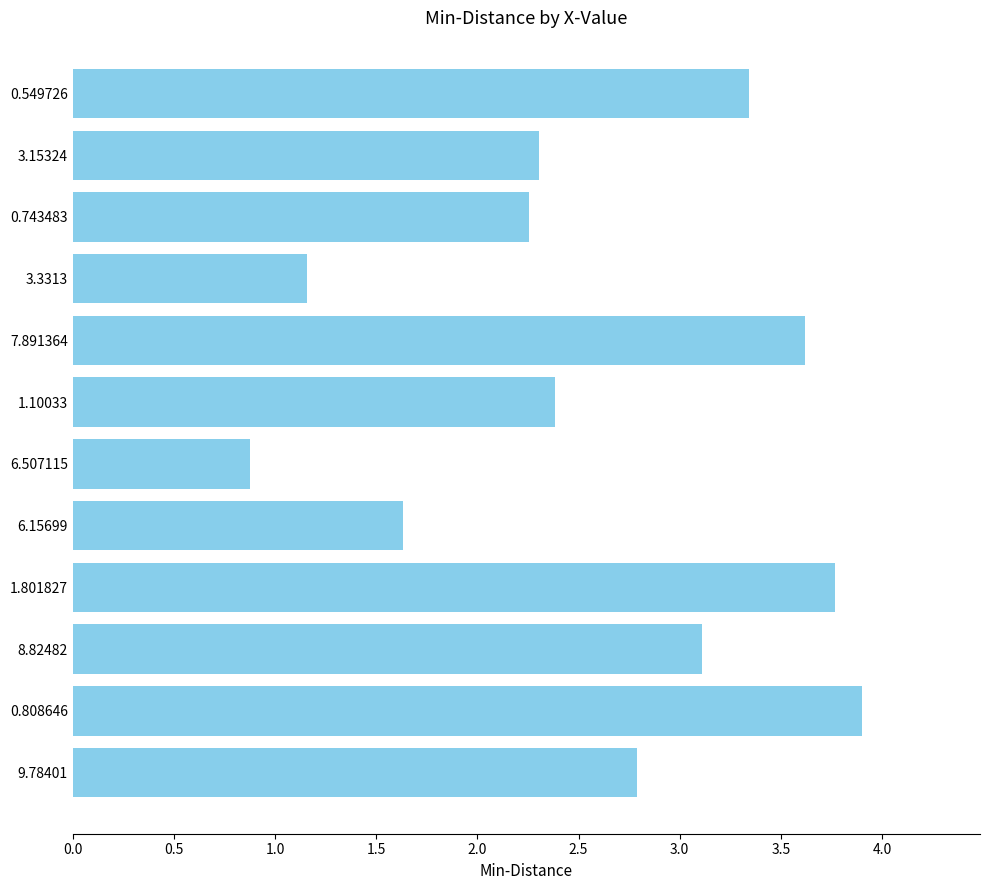

What is the sum of all values?

31.1